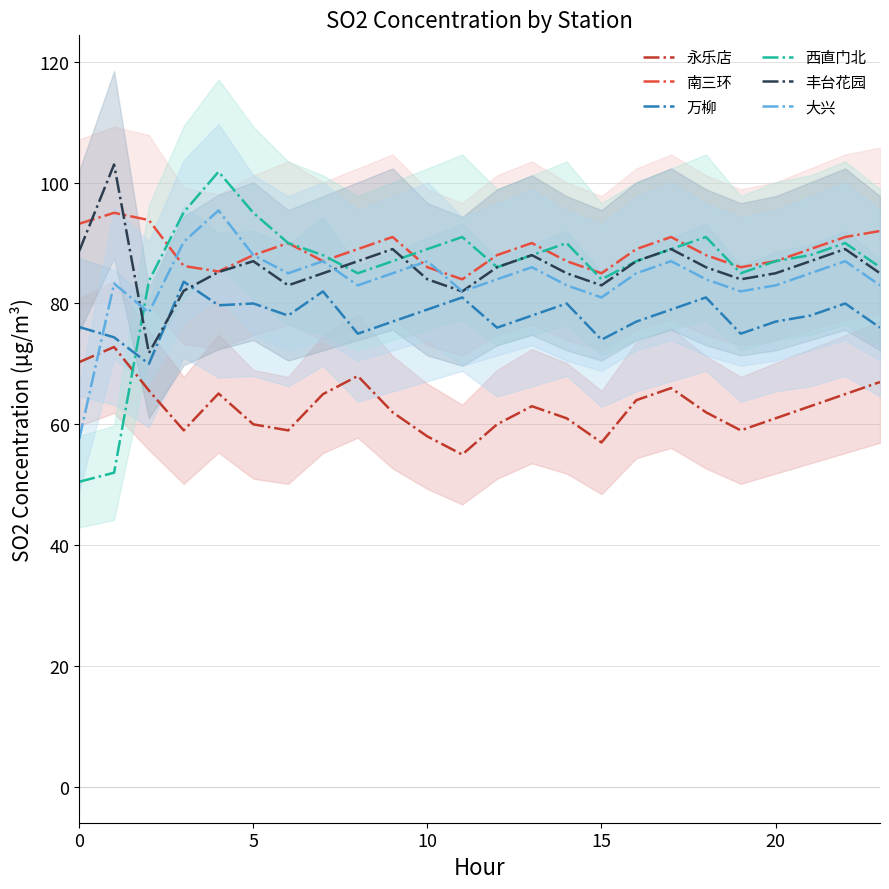

Is this an area chart (filled region under the line)?

No